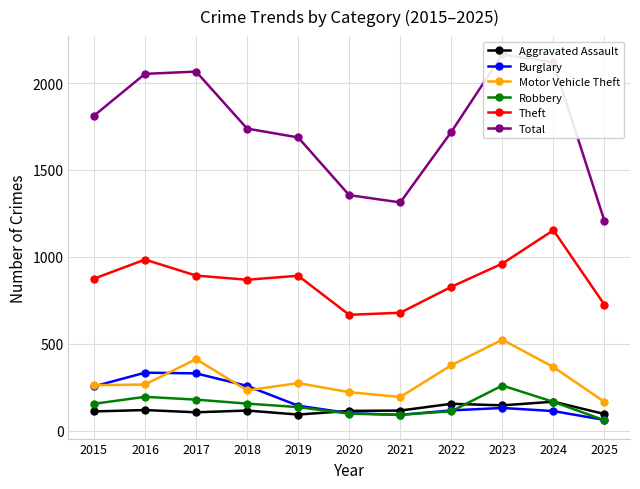

How many data points does each series have?

11